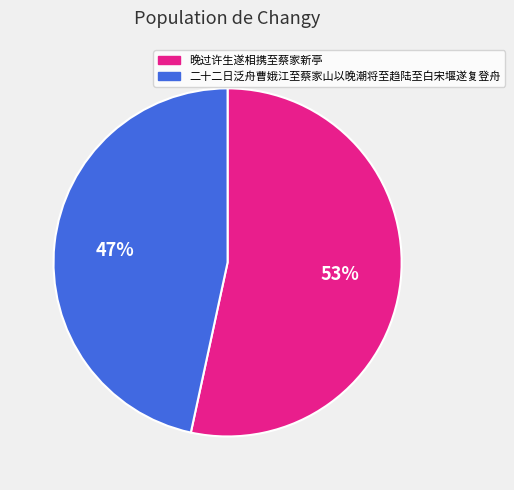

To the nearest percent, what percentage of the pie is 二十二日泛舟曹娥江至蔡家山以晚潮将至趋陆至白宋堰遂复登舟?

47%